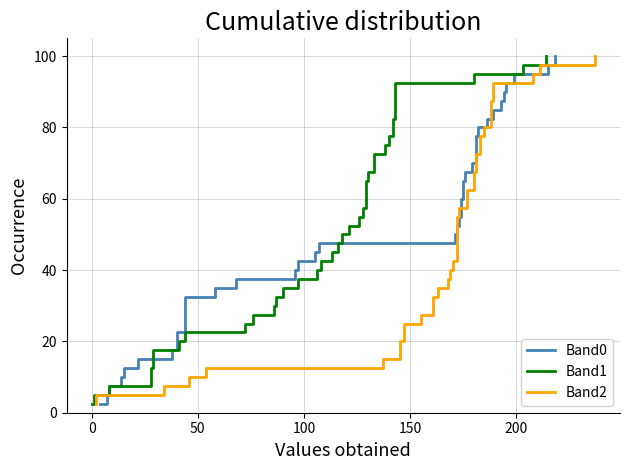

Which series has the largest total across all categories?

Band0